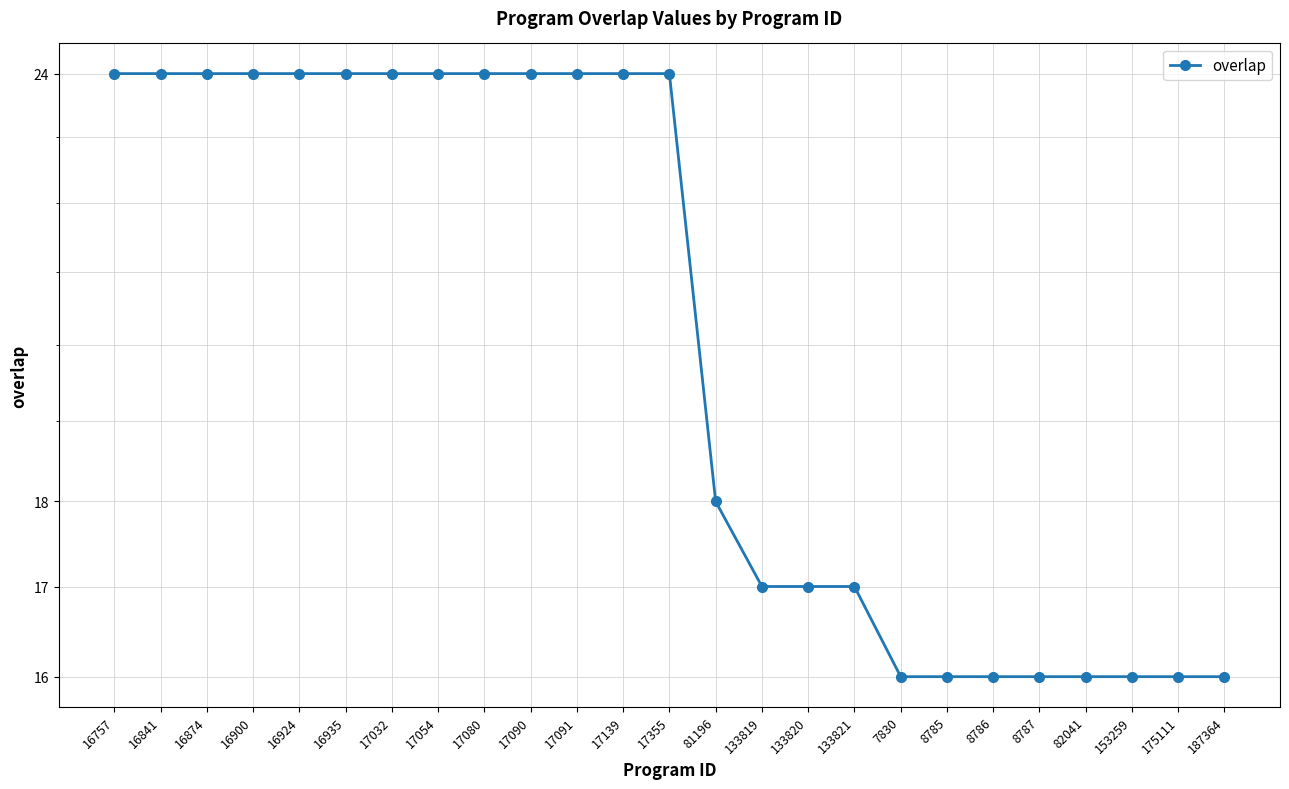

Which has a higher value, 16841 or 187364?

16841